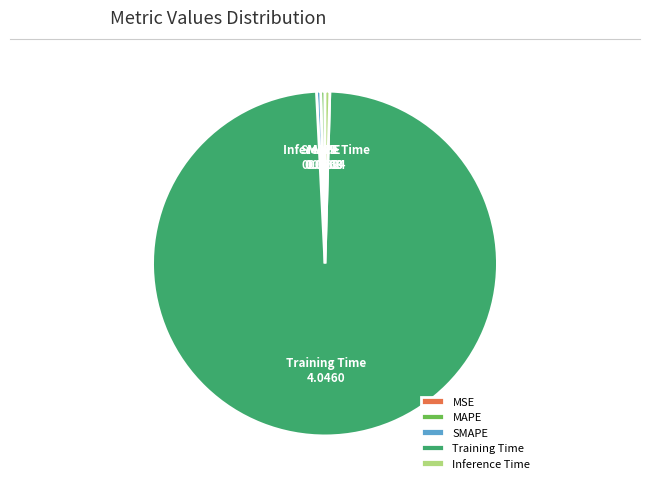

Does Training Time account for over 50% of the chart?

Yes